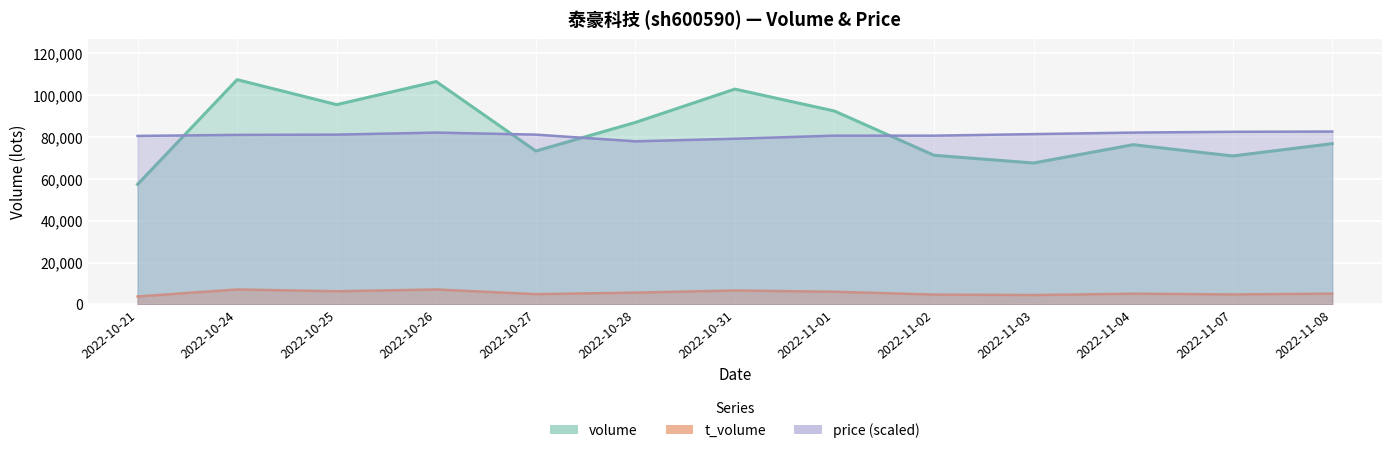

Which series has the widest spread of values?

volume